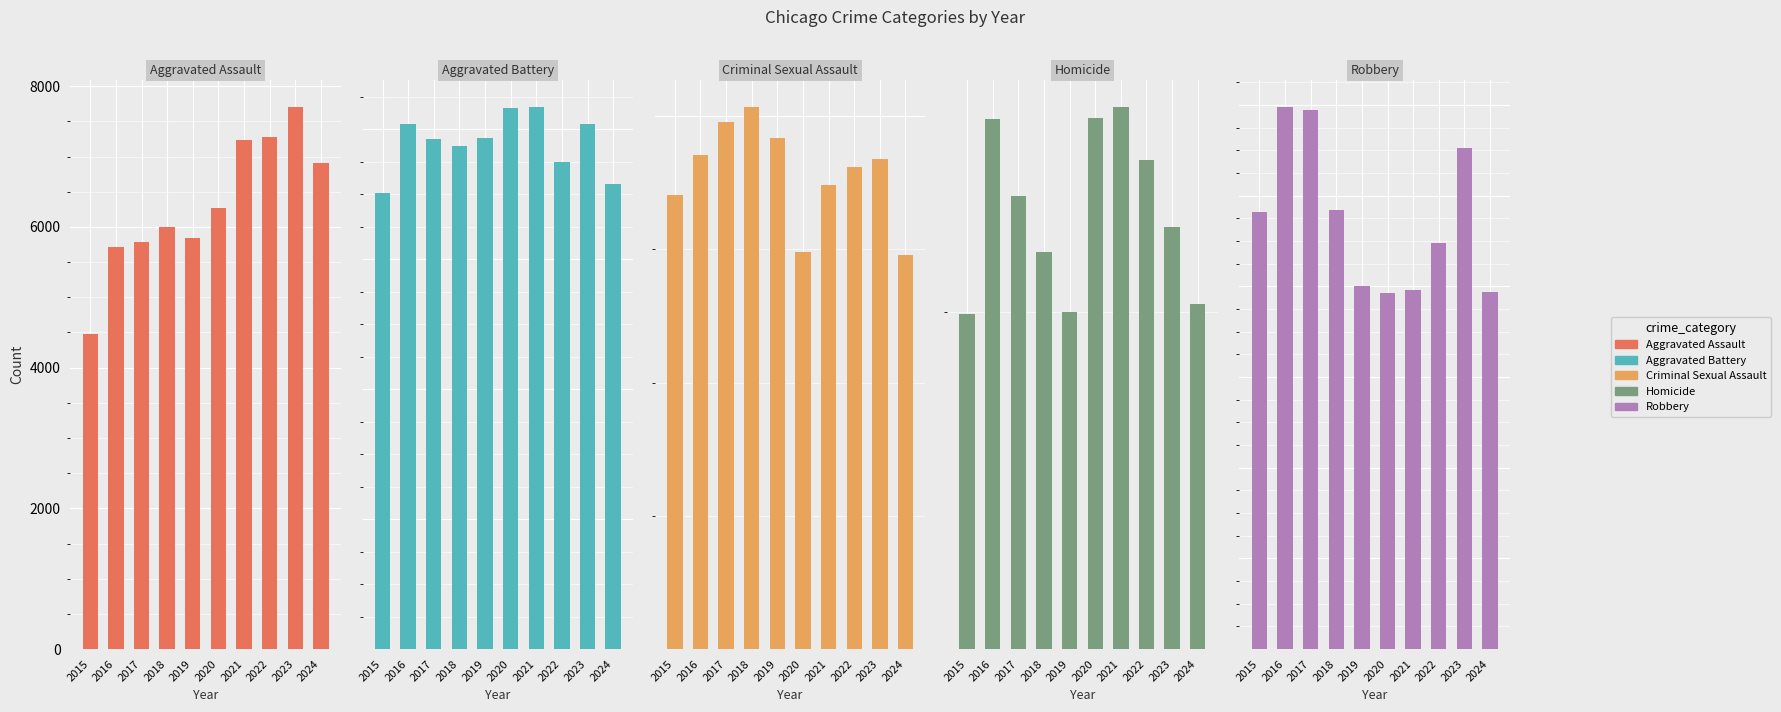

True or false: Robbery has a value of 11880 at 2017.

True